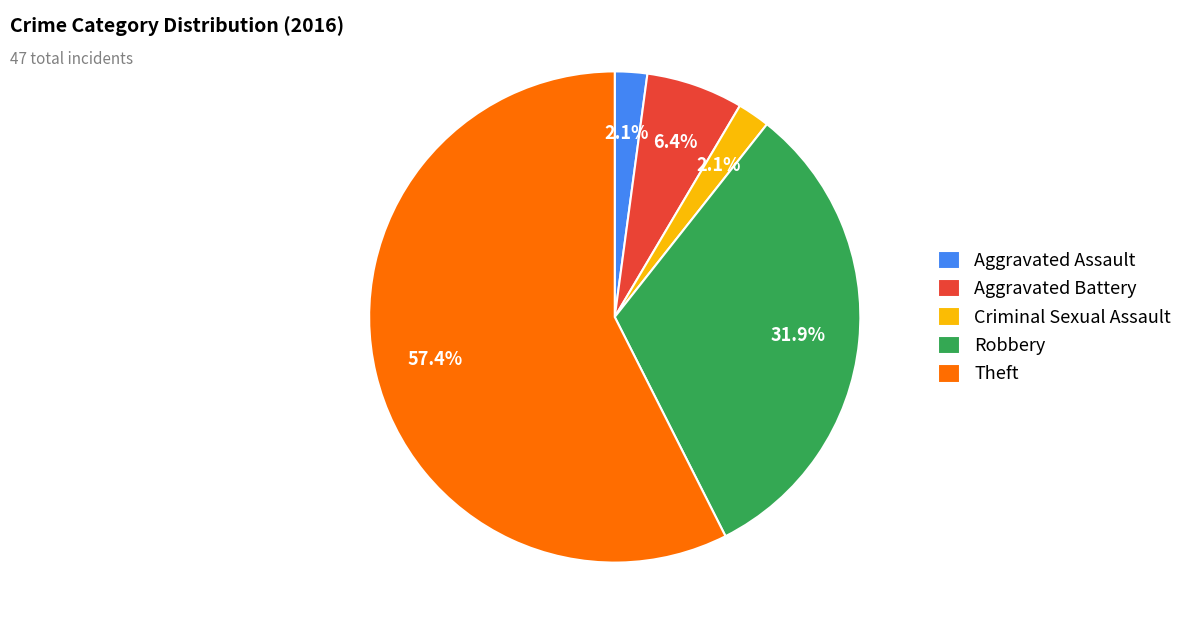

What is the largest slice in the pie chart?

Theft